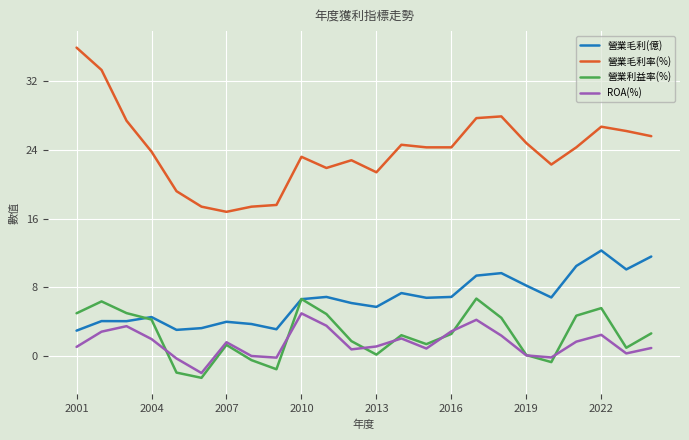

True or false: ROA(%) and 營業毛利率(%) intersect in this chart.

False